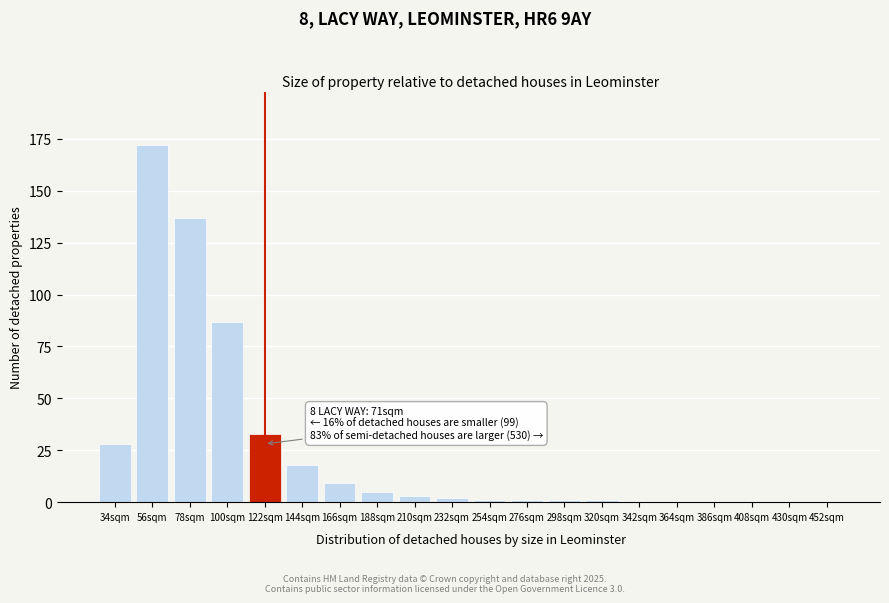

Reading right to left, list all the values displayed in this chart.

452sqm=0	430sqm=0	408sqm=0	386sqm=0	364sqm=0	342sqm=0	320sqm=1	298sqm=1	276sqm=1	254sqm=1	232sqm=2	210sqm=3	188sqm=5	166sqm=9	144sqm=18	122sqm=33	100sqm=87	78sqm=137	56sqm=172	34sqm=28